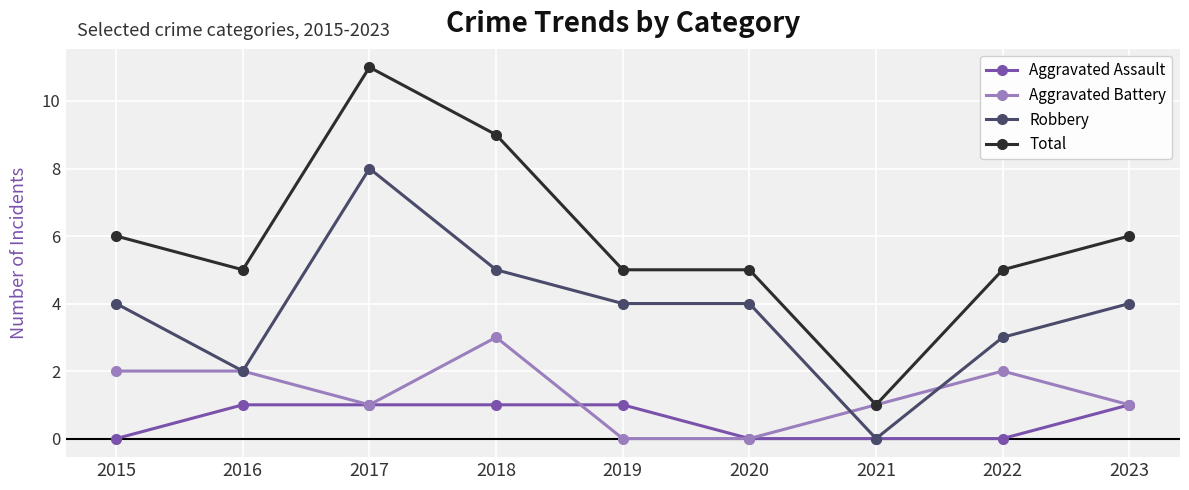

Reading left to right, transcribe all the data shown in this chart.

Aggravated Assault: 0	1	1	1	1	0	0	0	1
Aggravated Battery: 2	2	1	3	0	0	1	2	1
Robbery: 4	2	8	5	4	4	0	3	4
Total: 6	5	11	9	5	5	1	5	6